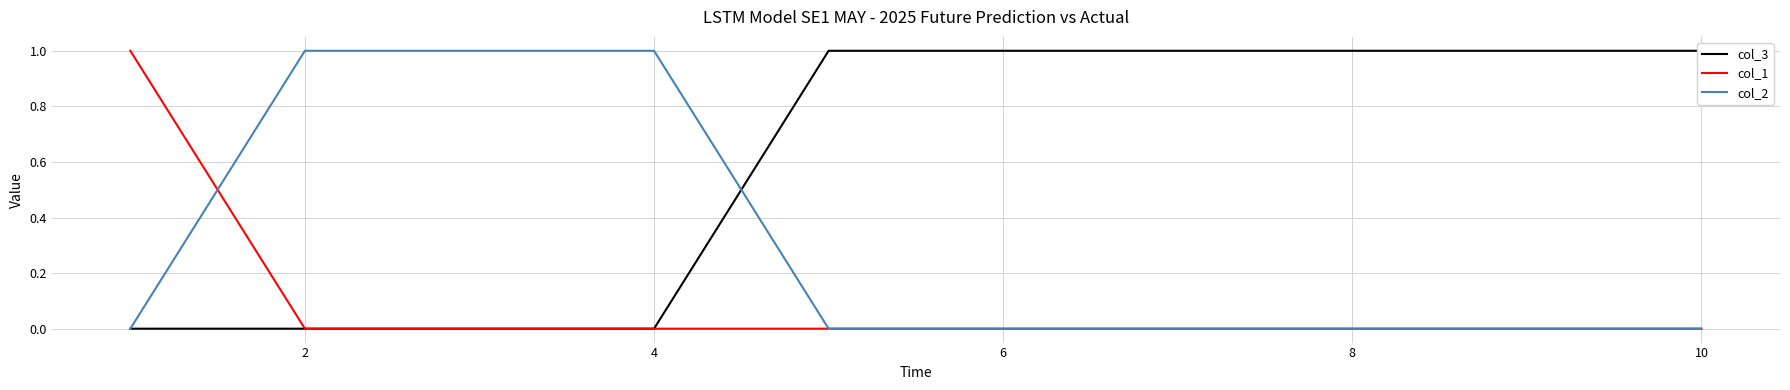

At which label is col_1 closest to 0?

2